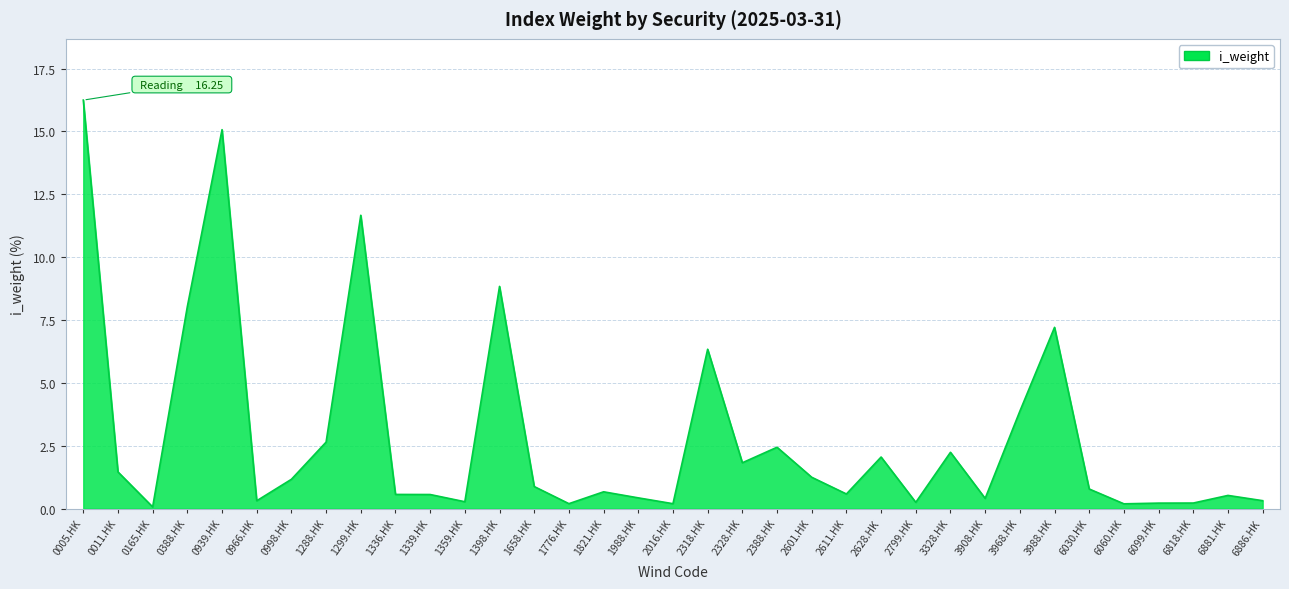

Which category has the highest value across all series?

0005.HK